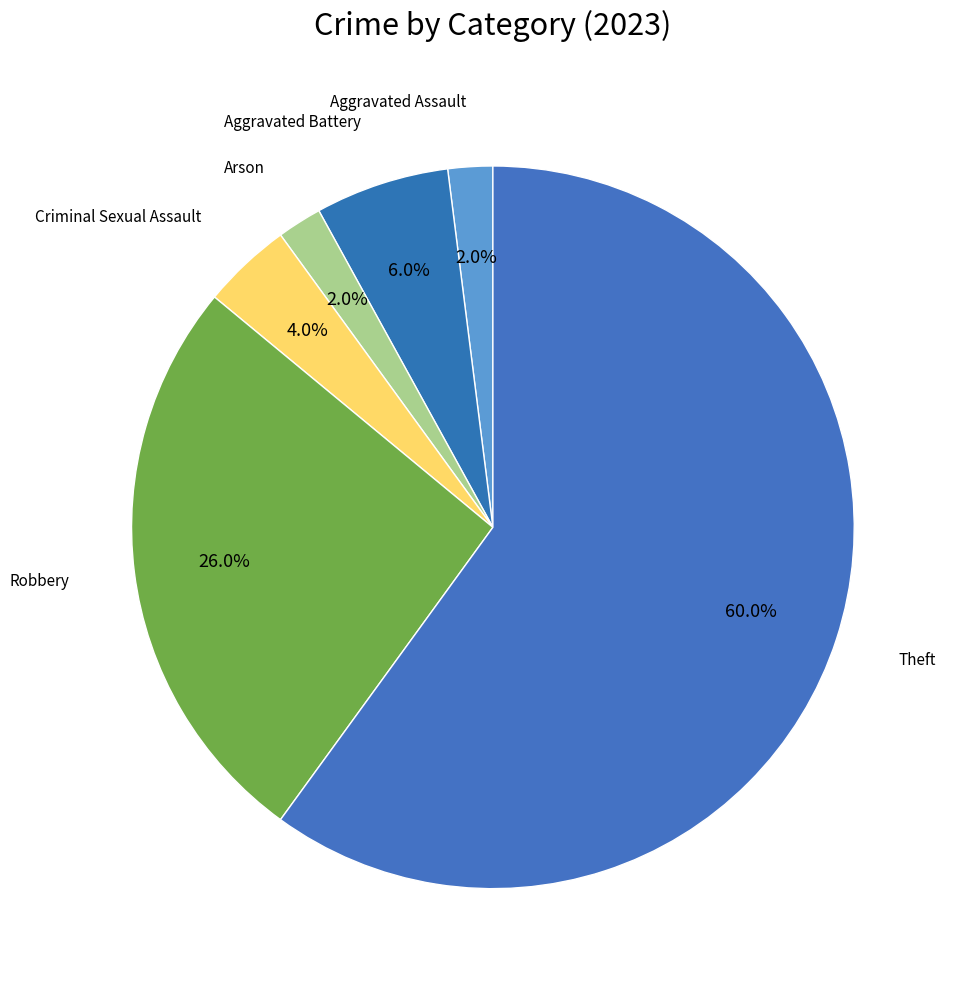

How many segments does this pie chart have?

6